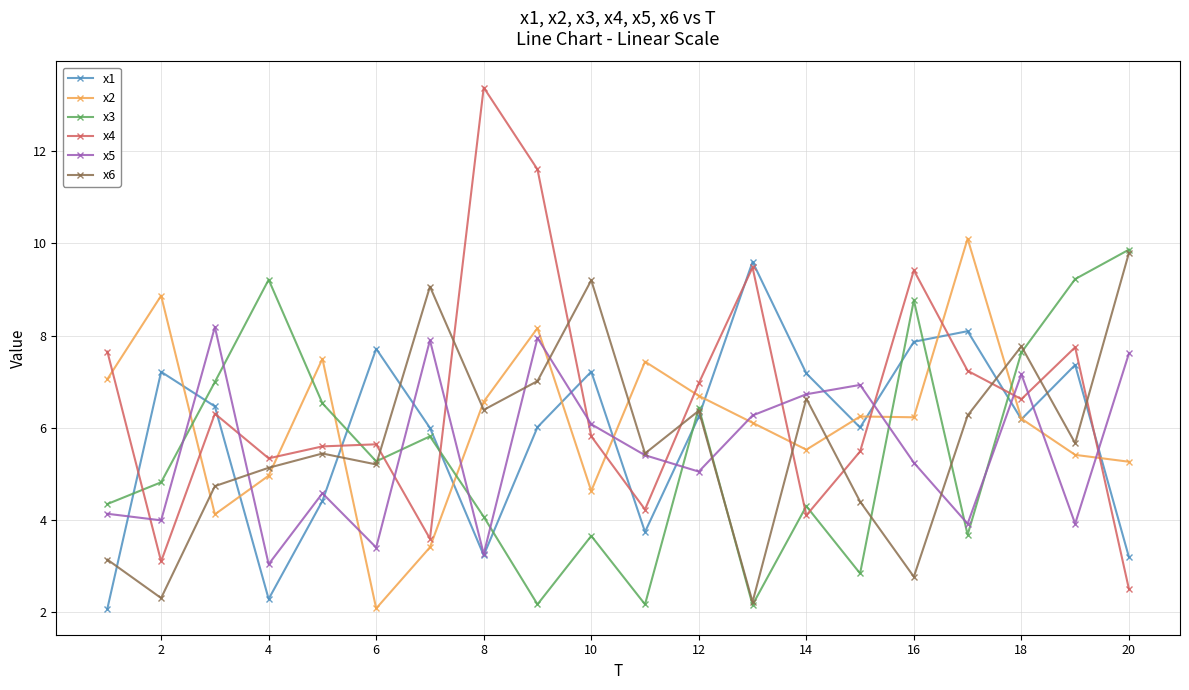

How many interior local valleys does the x1 series have?

5